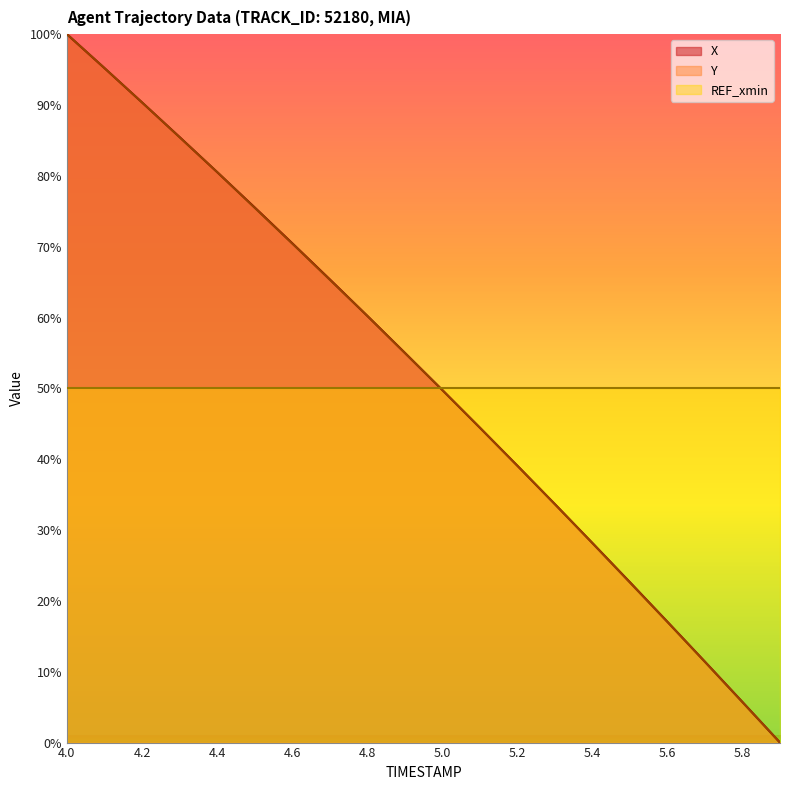

Which has a higher value, 4.5 or 4.6?

4.5